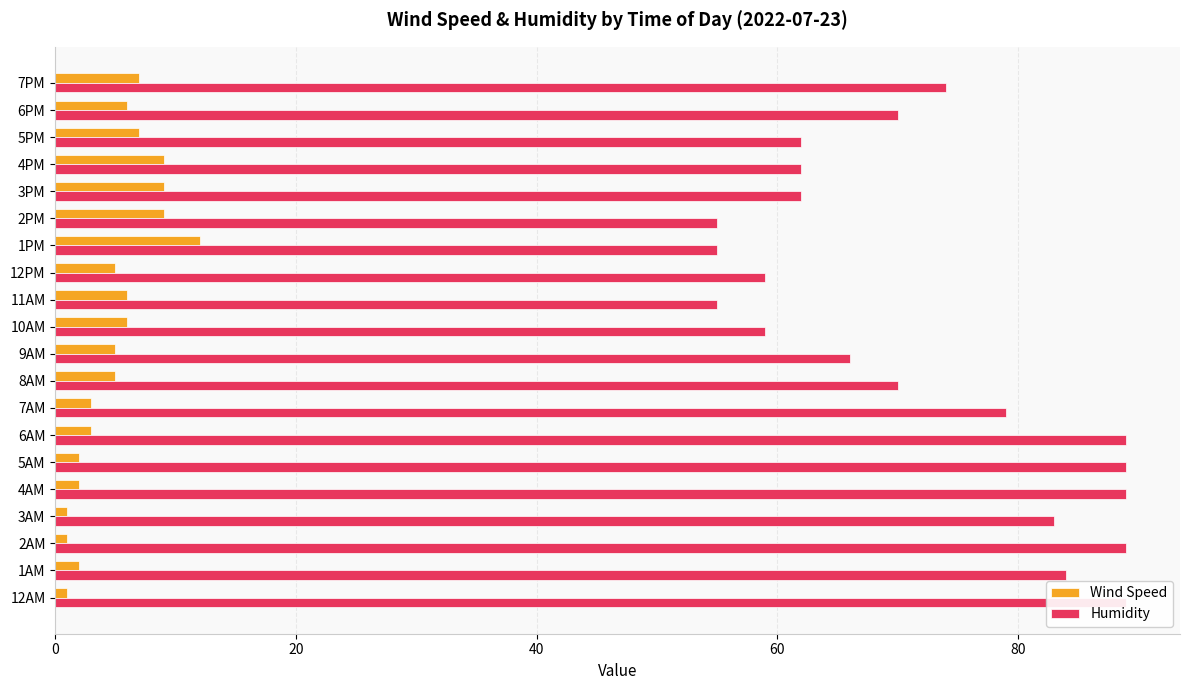

What is the label of the 9th bar from the right?

11